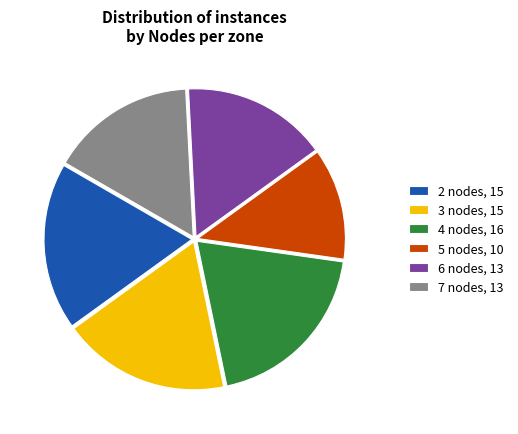

The 5 nodes, 10 slice represents 19% of the pie. True or false?

False